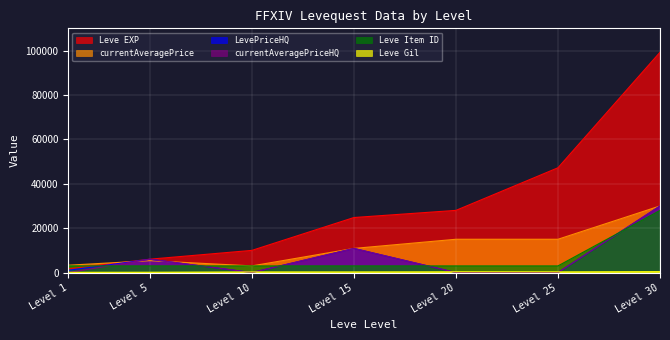

The value of currentAveragePriceHQ at Level 30 is 15845. True or false?

False